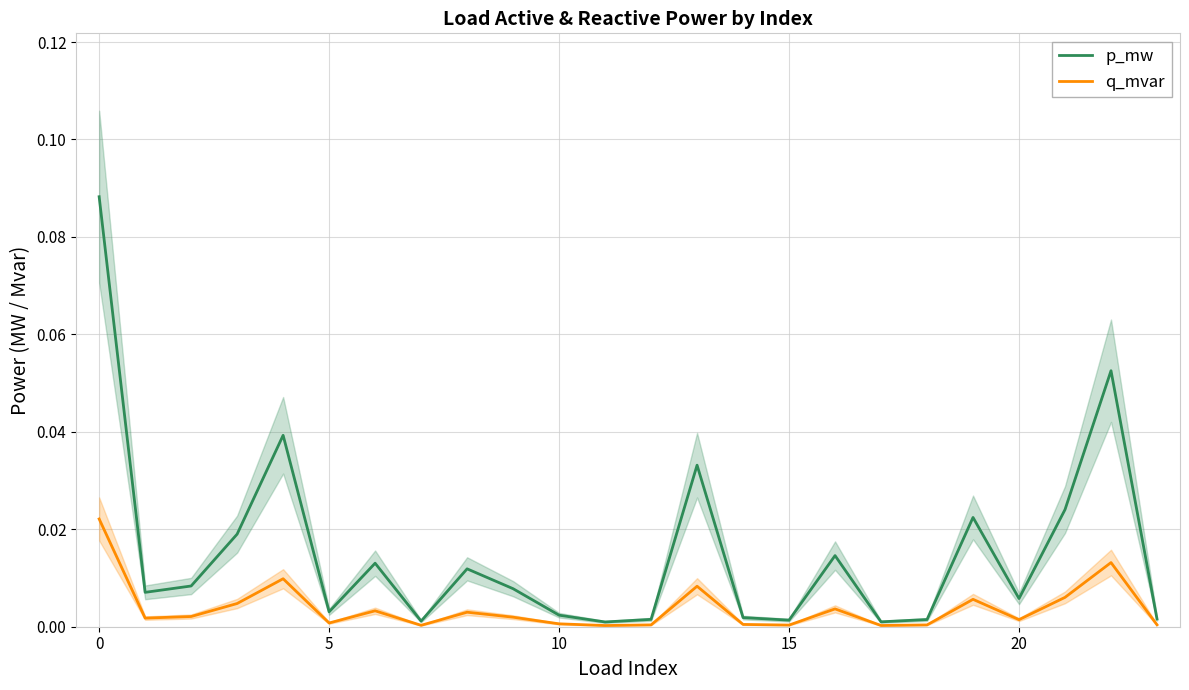

True or false: p_mw and q_mvar intersect in this chart.

False